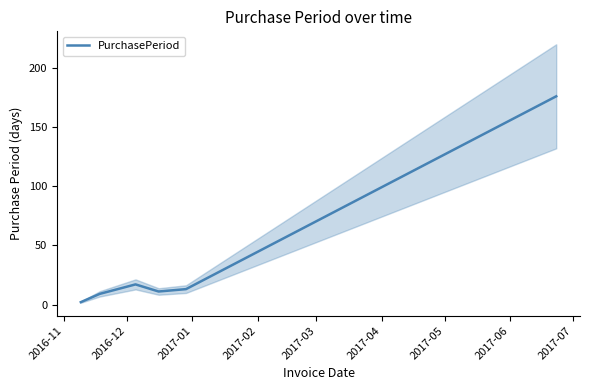

What is the average value?

38